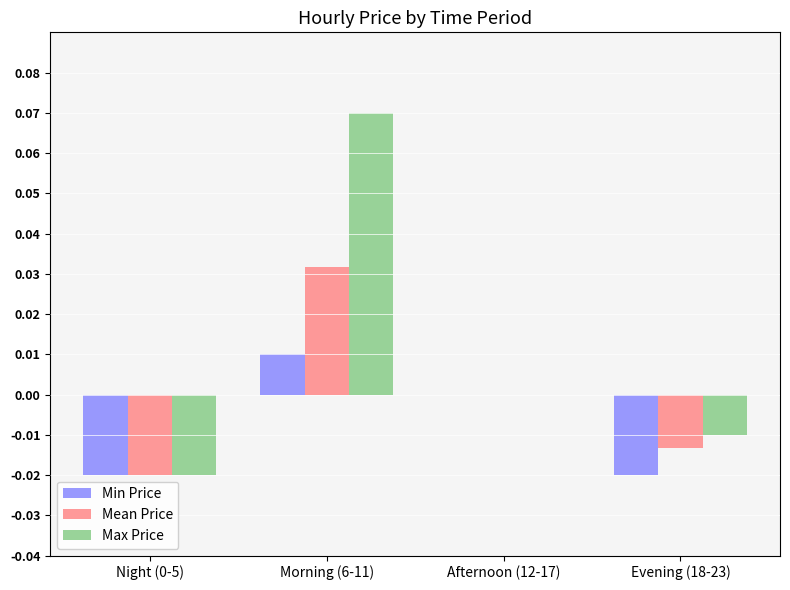

Between Morning (6-11) and Evening (18-23), which series saw the biggest shift?

Max Price